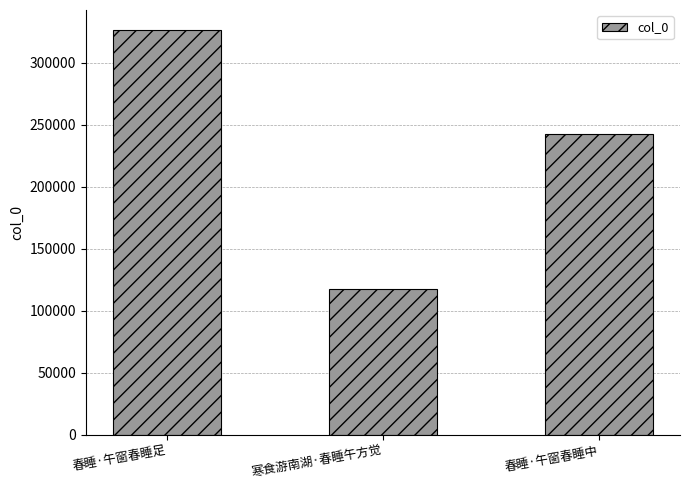

True or false: the data shows 326351 at 春睡·午窗春睡足.

True